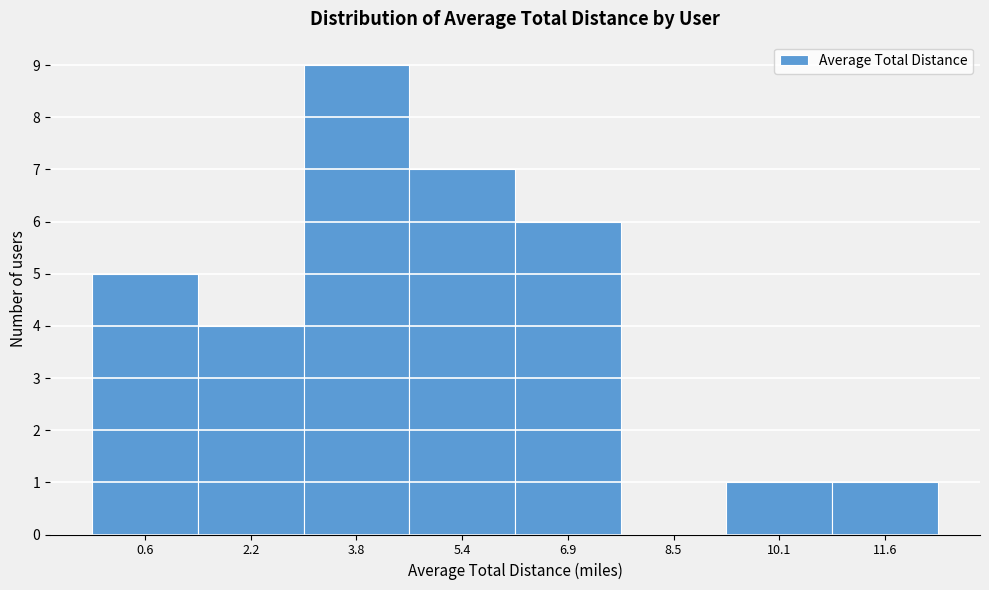

Reading right to left, what are all the values shown in this chart?

11.6=1	10.1=1	8.5=0	6.9=6	5.4=7	3.8=9	2.2=4	0.6=5